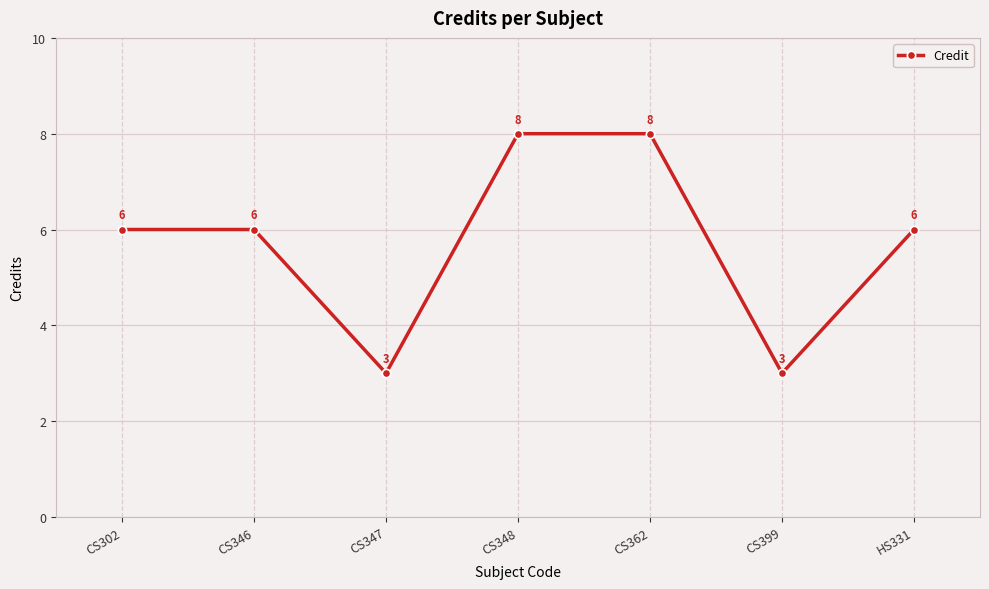

Is it true that the value at CS346 is 2?

False